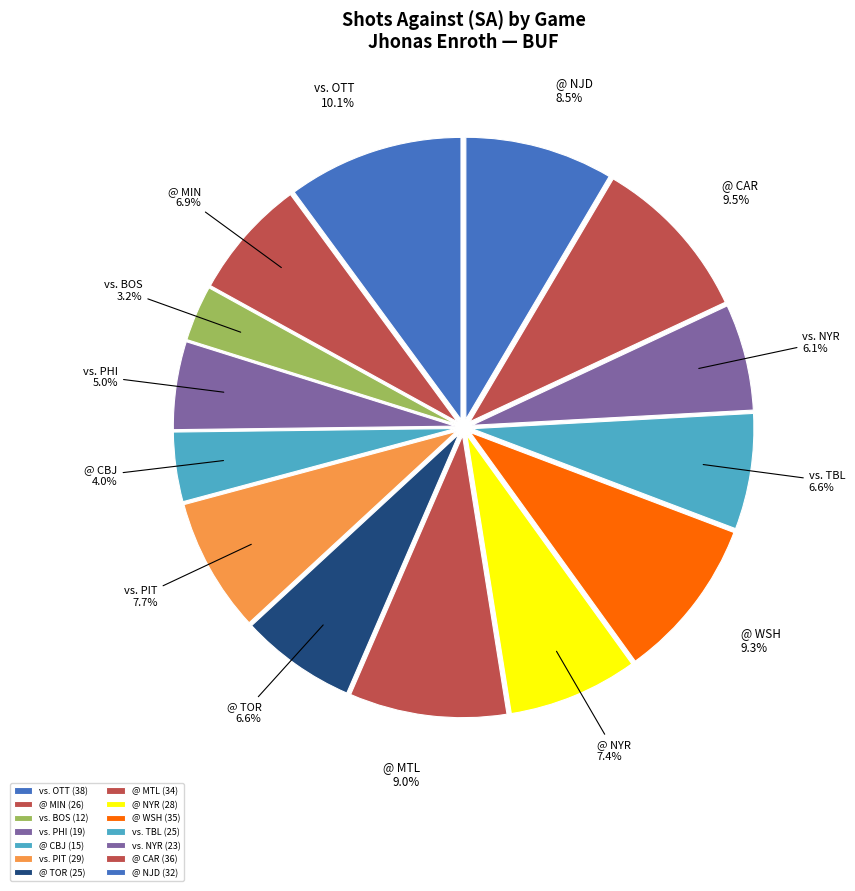

Which has a higher value, vs. PIT or vs. NYR?

vs. PIT